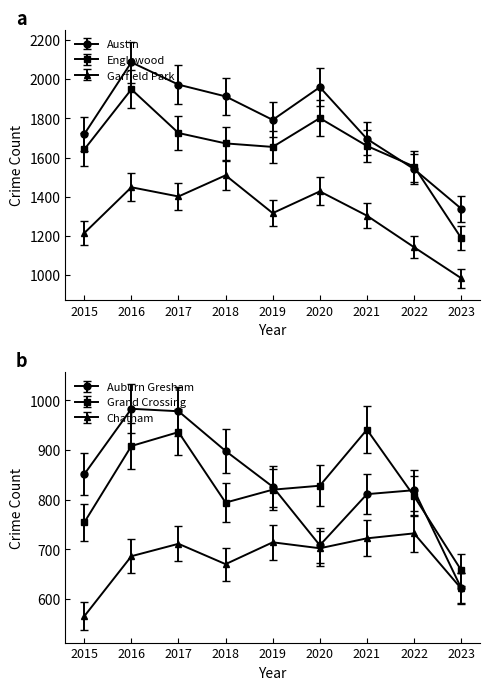

What is the total value across all series at 2019?

7223.5